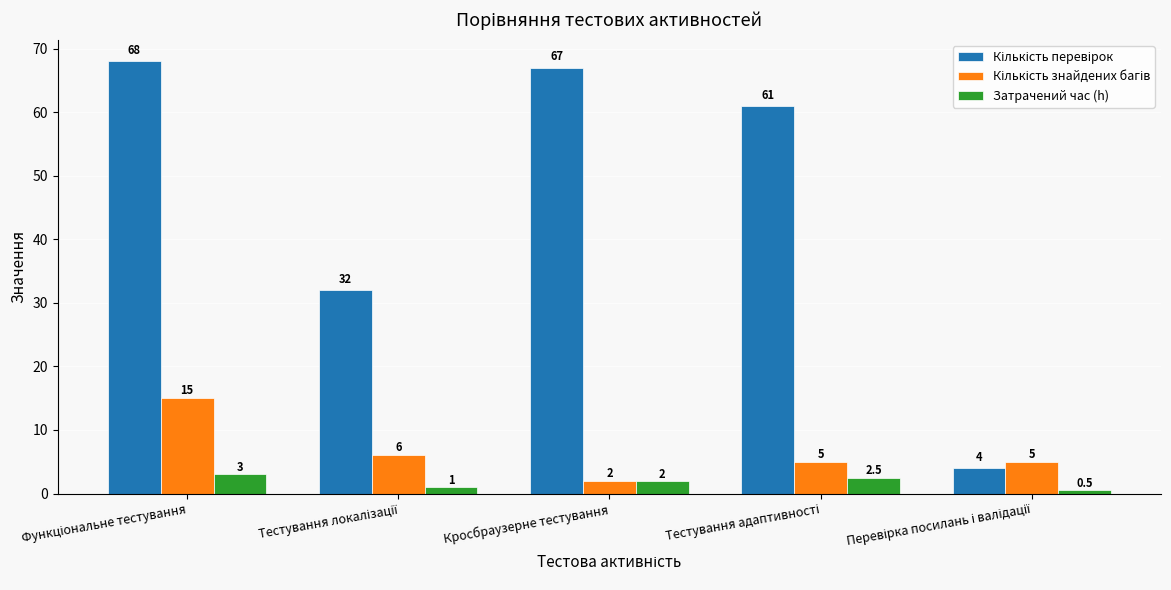

What is the difference between the highest and lowest values at Кросбраузерне тестування?

65.0